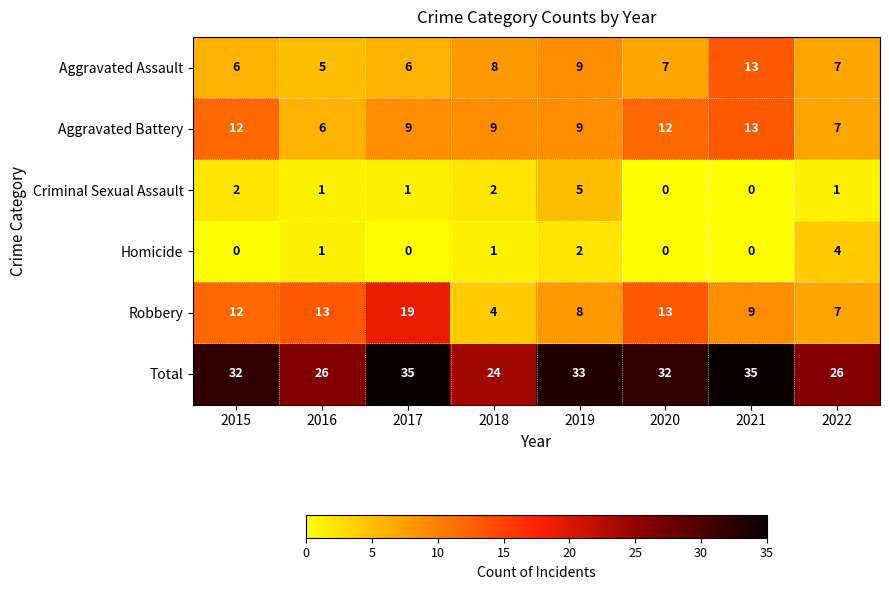

The value of Total at 2017 is 49. True or false?

False